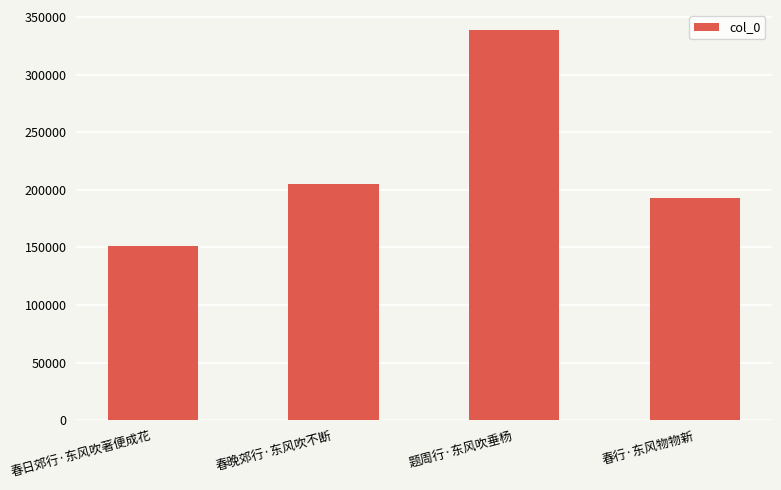

Rank the categories by value from highest to lowest.

题周行·东风吹垂杨, 春晚郊行·东风吹不断, 春行·东风物物新, 春日郊行·东风吹著便成花